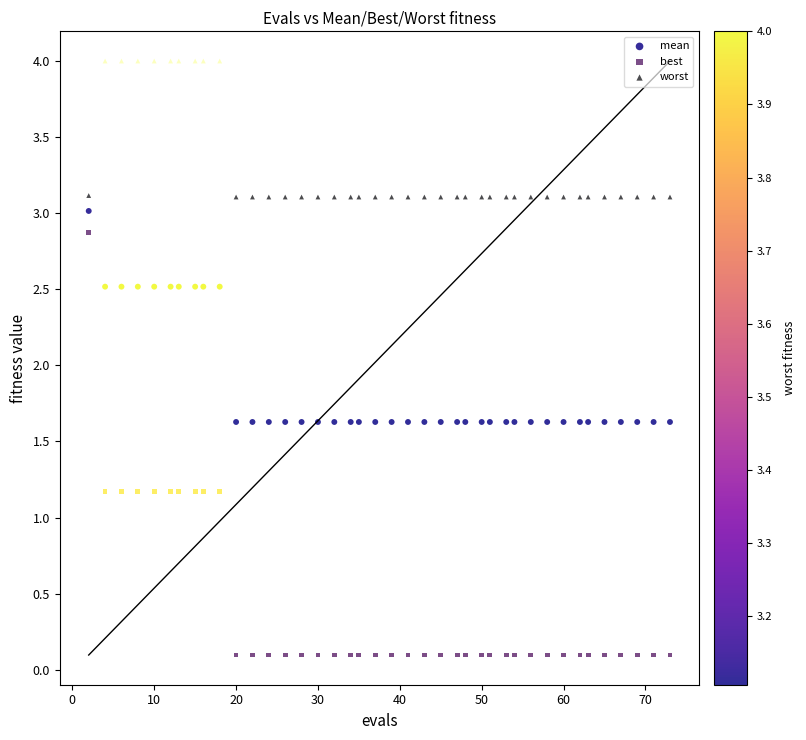

Which series reaches the maximum Y coordinate?

worst